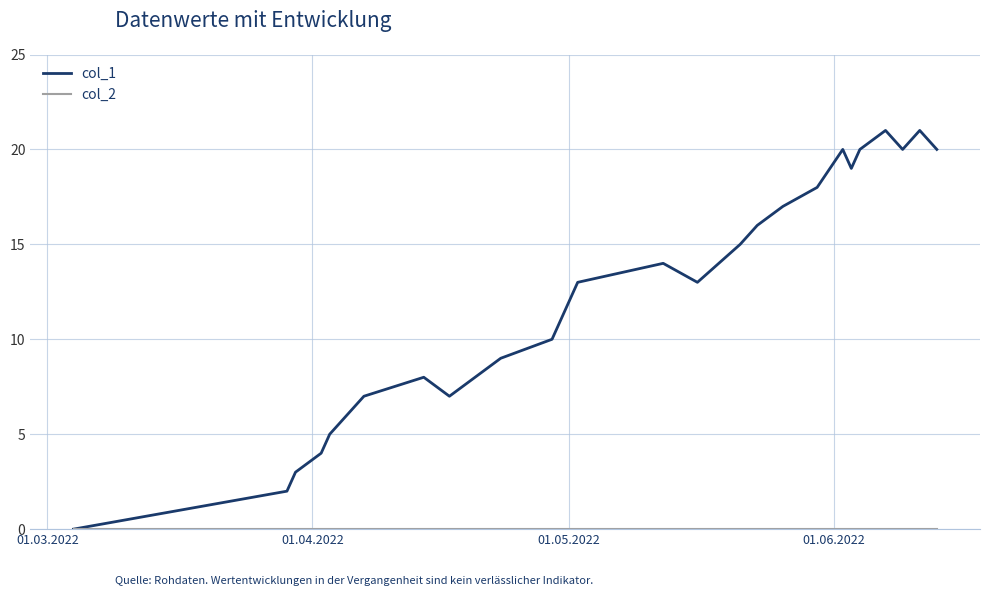

Which series has the largest range (max minus min)?

col_1